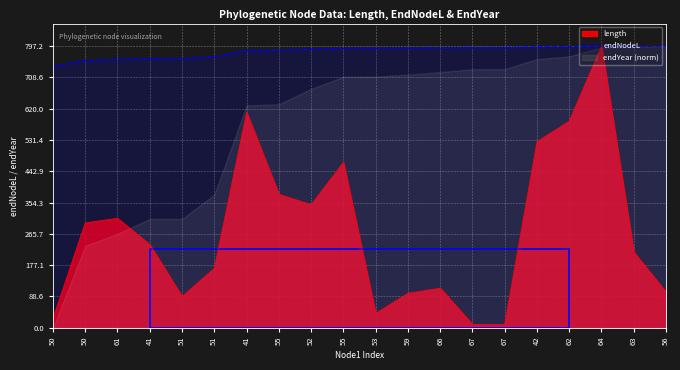

How many intersections are there between length and endNodeL?

2